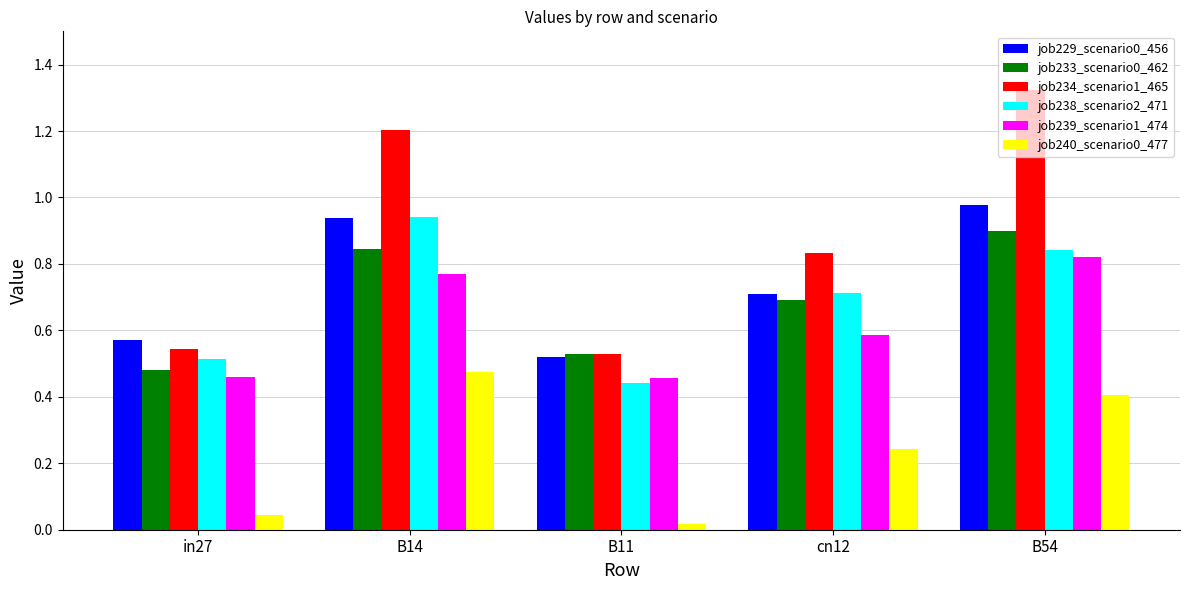

What is the label of the 1st bar from the left?

in27